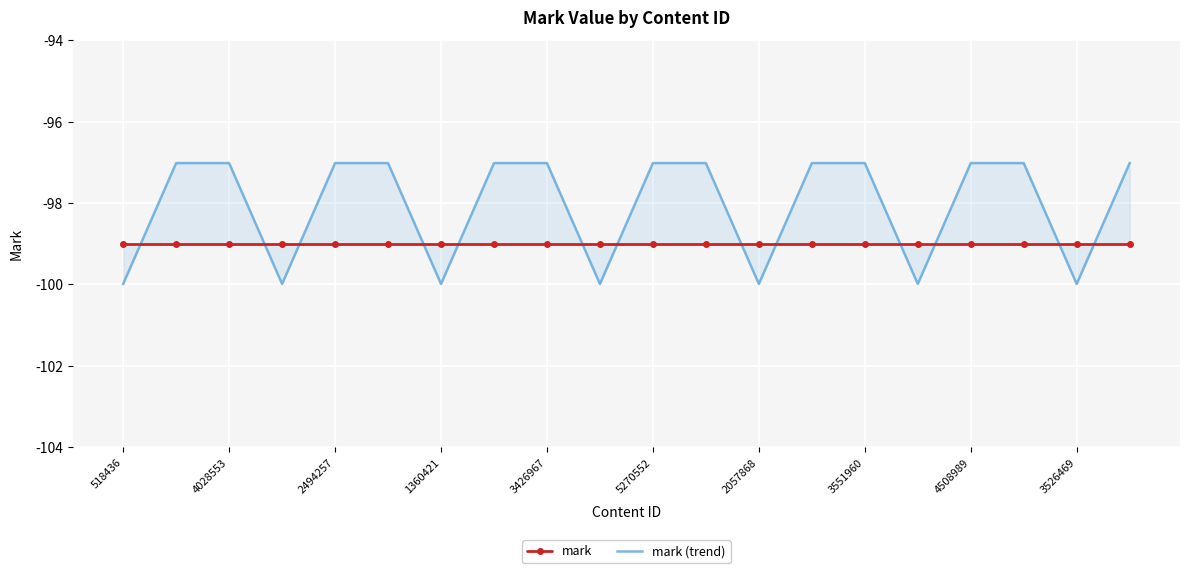

Which series changed the most between 4028553 and 2057868?

mark (trend)